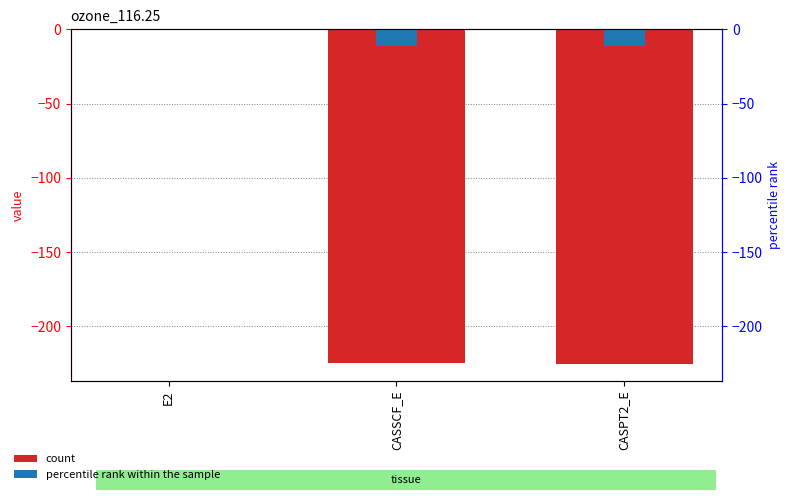

How many data points does each series have?

3